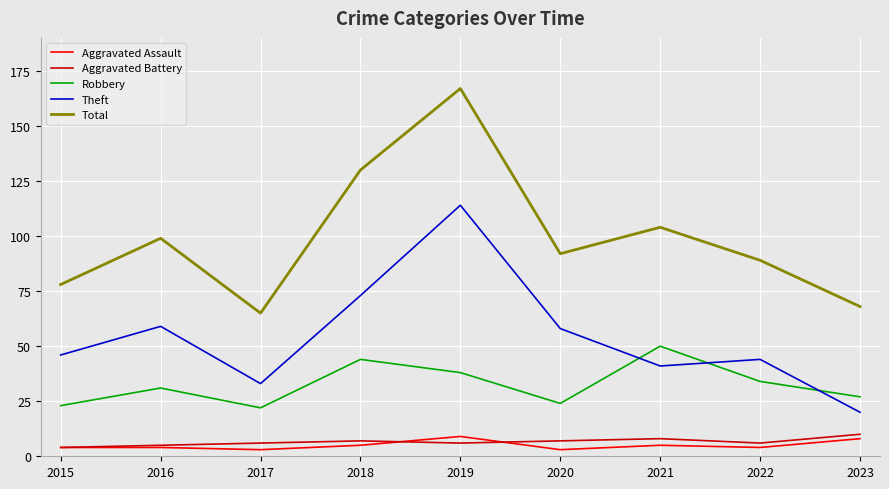

Read the Robbery value at 2020.

24